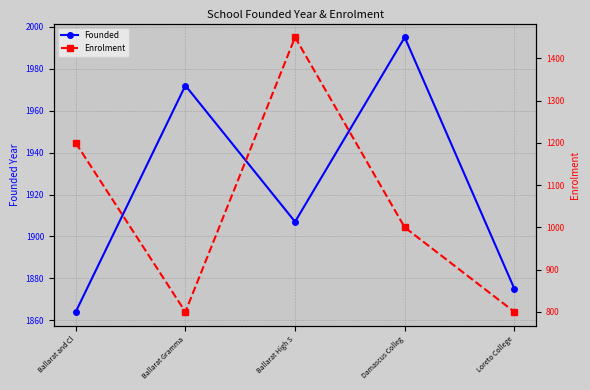

At Loreto College, list the series in order from largest to smallest.

Founded, Enrolment